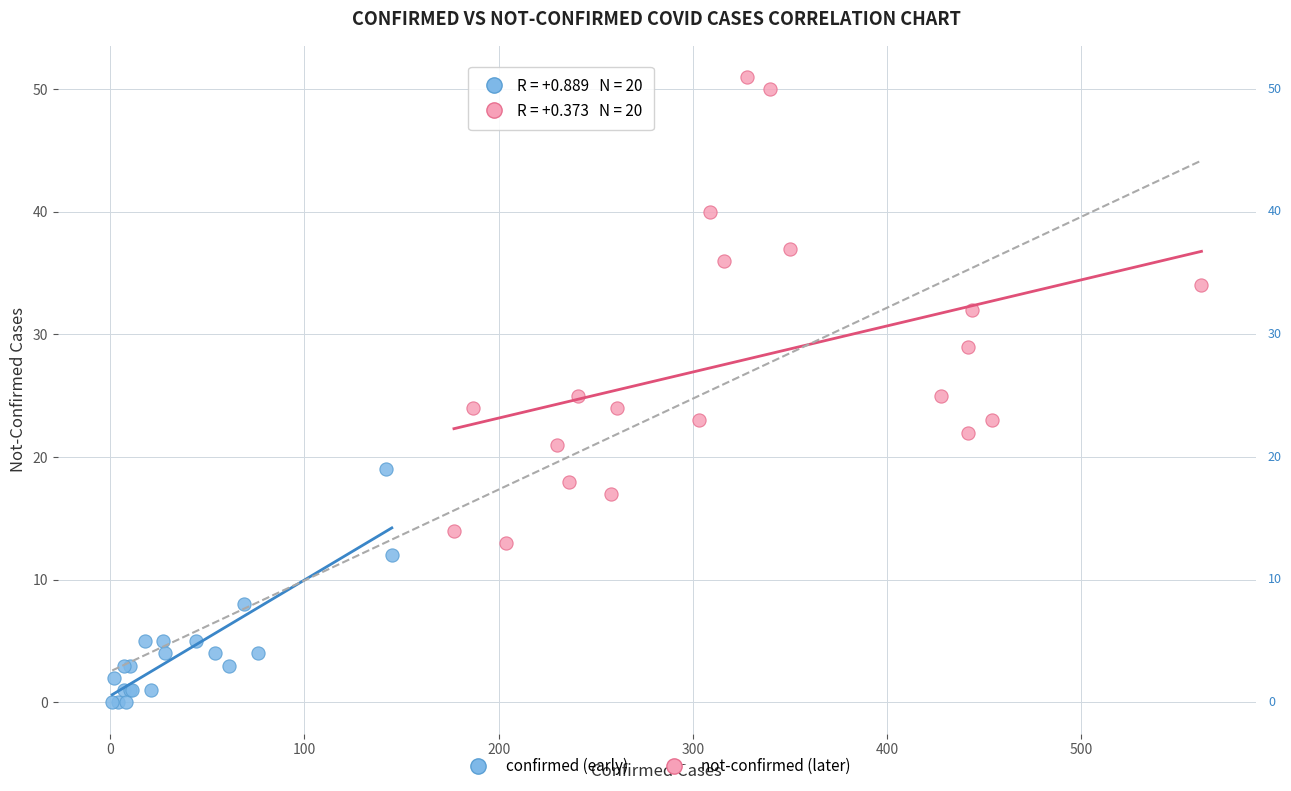

Which series reaches the maximum Y coordinate?

not-confirmed (later)